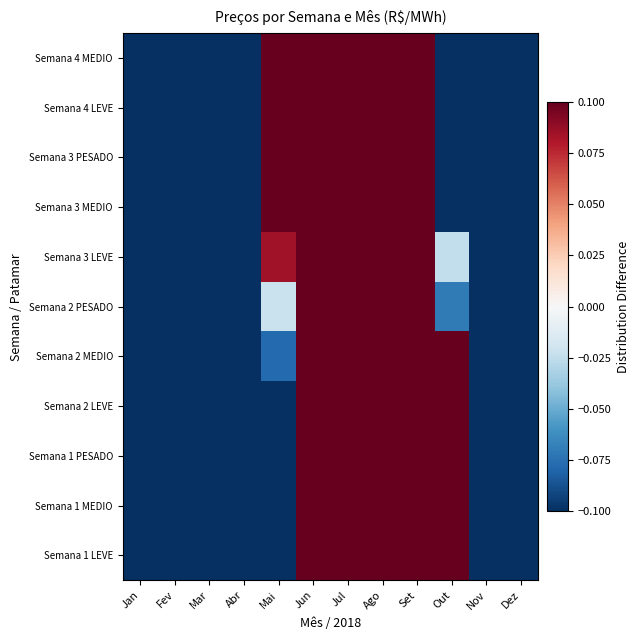

Which label corresponds to the largest value in the chart?

Jun